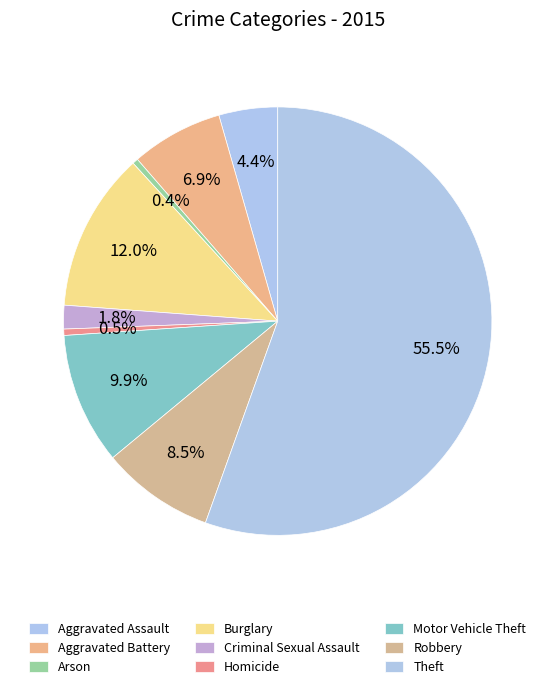

How many slices are in this pie chart?

9